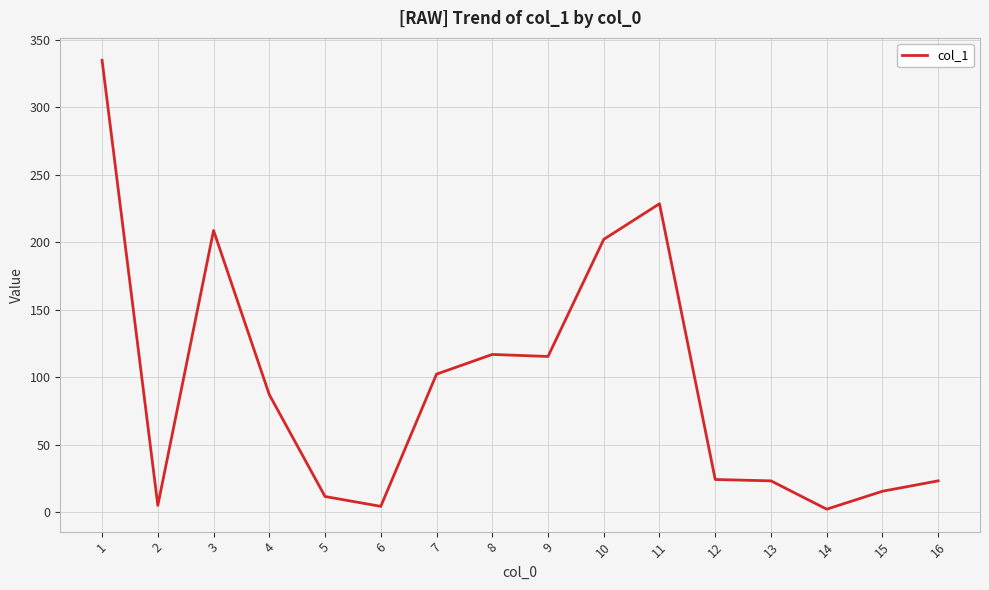

How many lines are shown in the chart?

1